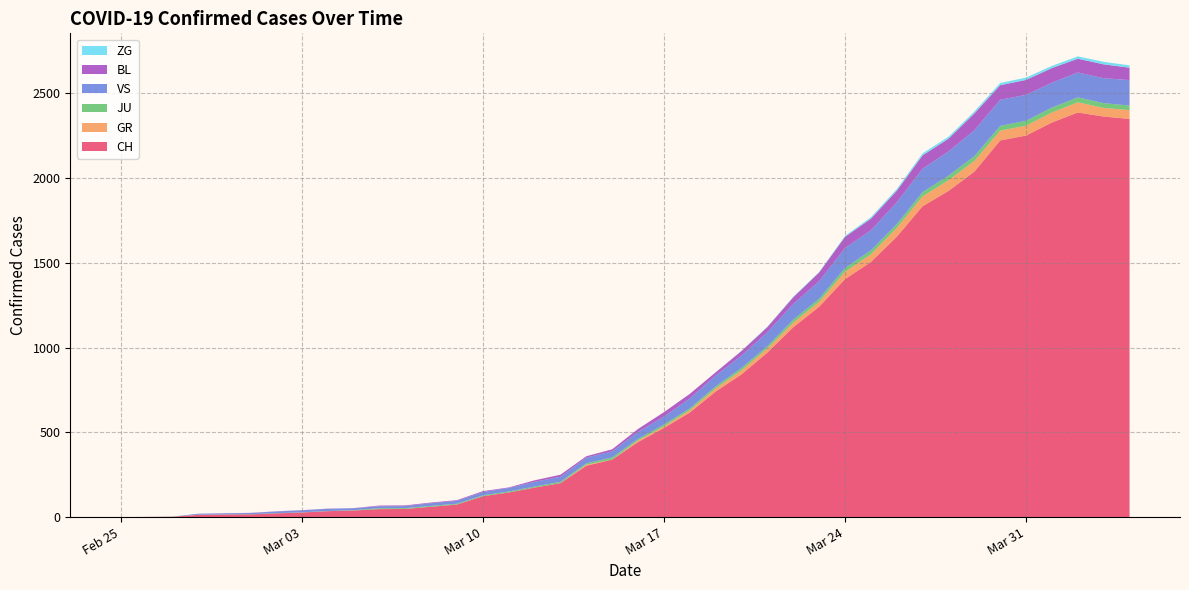

Reading left to right, list all the values displayed in this chart.

CH: 0	1	2	13	15	16	22	27	35	39	47	48	61	74	123	145	174	200	303	339	443	526	617	741	842	971	1120	1241	1404	1505	1654	1834	1924	2038	2222	2251	2328	2387	2363	2349
GR: 0	0	0	0	0	0	0	0	0	0	0	0	0	0	0	0	0	0	6	0	9	9	13	18	24	24	27	29	43	45	52	58	63	63	58	58	59	60	51	52
JU: 0	0	1	1	1	1	1	1	1	2	5	5	5	5	5	6	6	8	8	13	9	11	11	12	14	13	18	18	22	23	22	25	27	28	28	29	29	29	28	27
VS: 0	0	0	6	6	7	10	12	13	11	12	12	16	17	20	21	28	30	34	36	42	47	59	64	73	83	92	104	118	119	129	138	143	153	154	153	147	147	147	150
BL: 0	0	0	0	1	1	1	1	1	1	4	4	4	4	5	3	9	12	8	12	17	26	27	19	27	30	40	51	66	68	68	79	75	99	86	88	86	81	82	73
ZG: 0	0	0	0	0	0	0	0	0	0	0	0	0	0	0	0	0	0	0	0	0	0	0	1	1	3	3	3	6	9	10	12	12	12	13	14	13	14	15	14